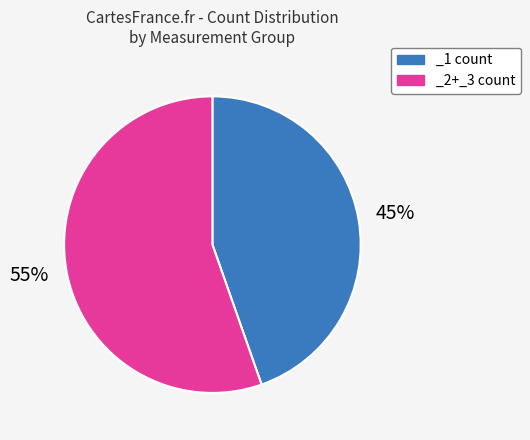

Is there any slice that represents more than half of the pie?

Yes